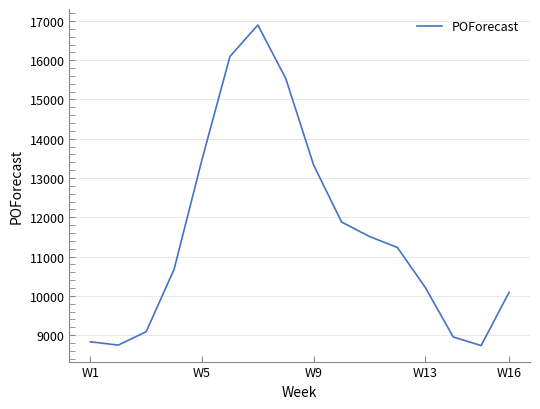

What is the maximum value shown in the chart?

16896